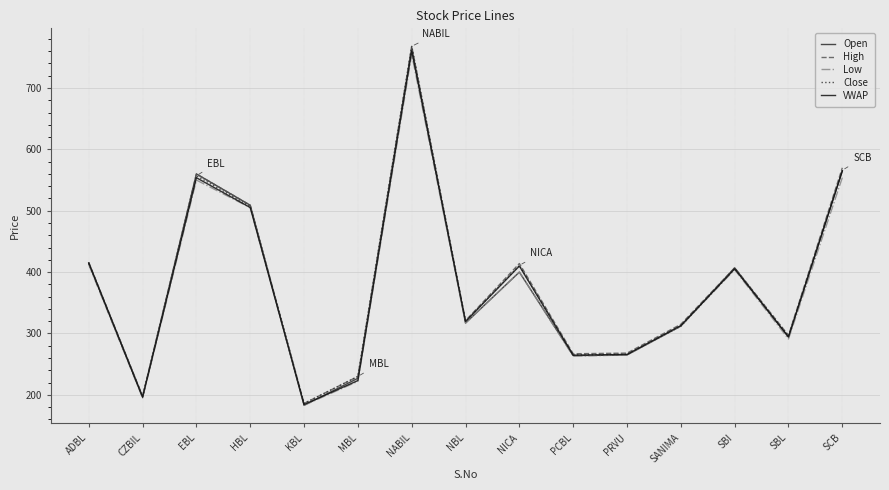

True or false: High has a value of 332.4 at MBL.

False